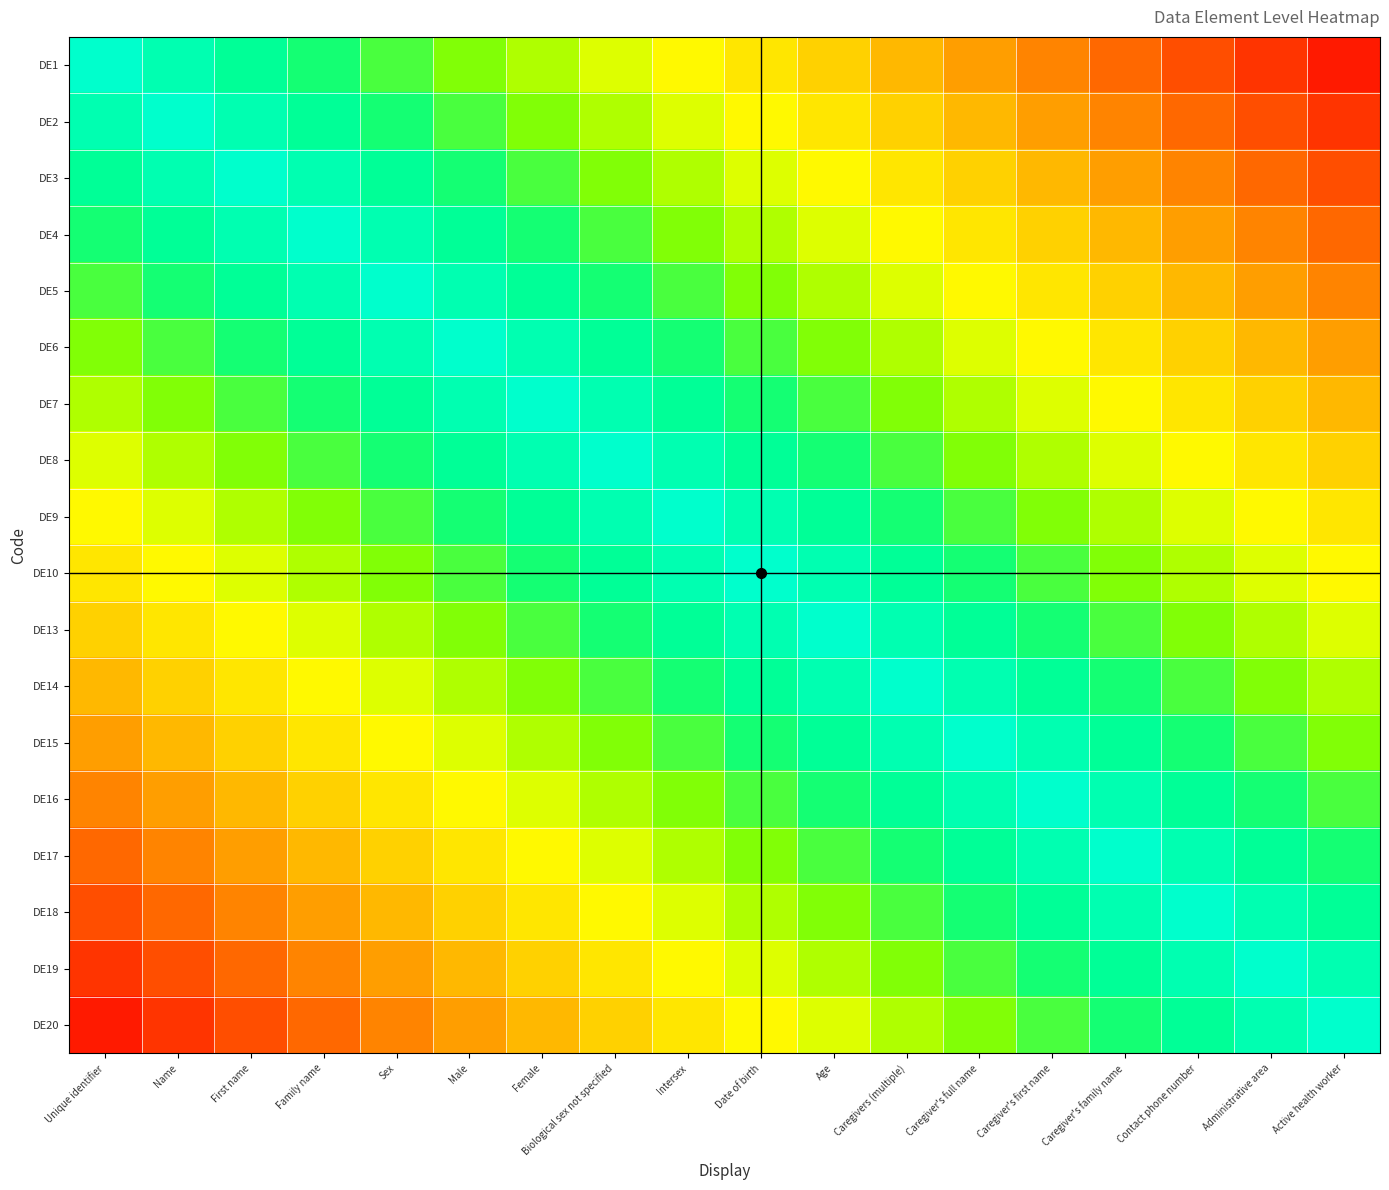

How many categories are shown in the chart?

18